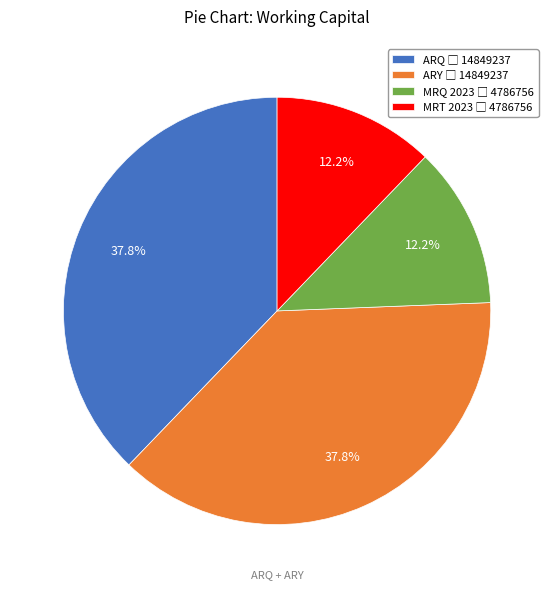

Is there any slice that represents more than half of the pie?

No